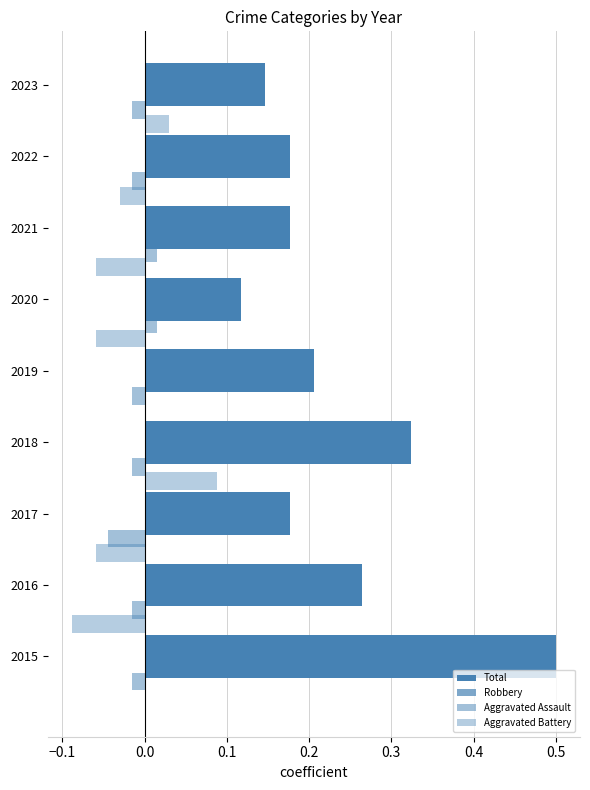

How many categories are shown in the chart?

9